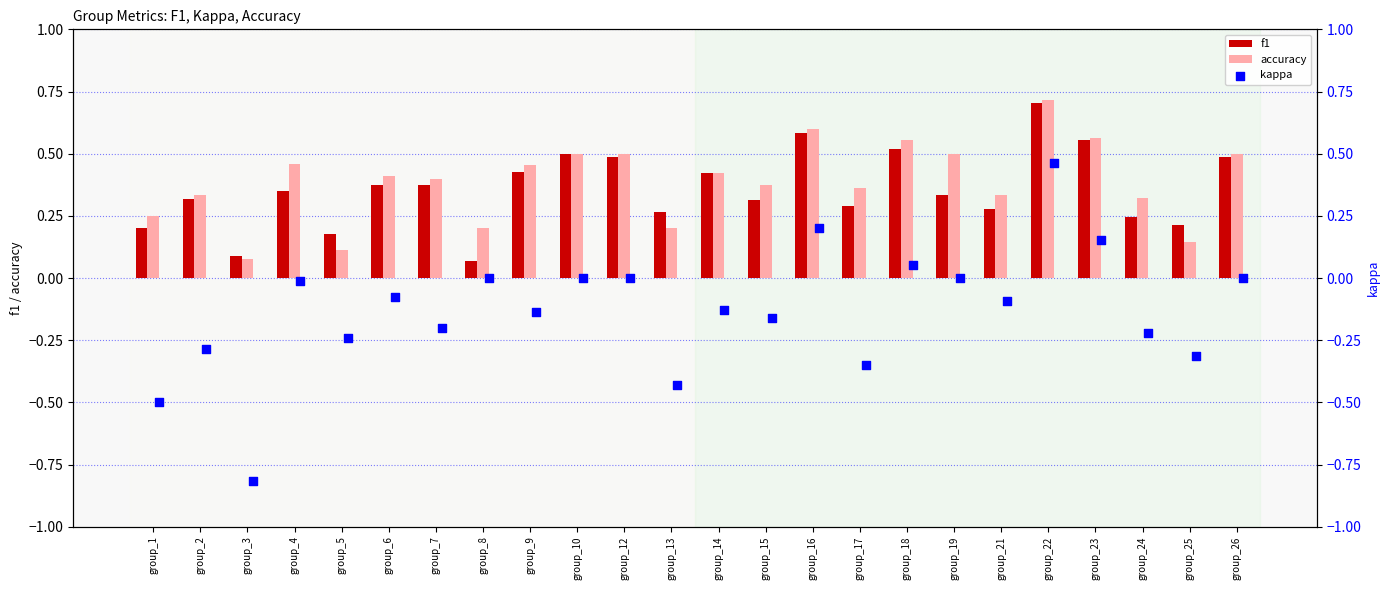

Is the value of accuracy at group_18 greater than the value of f1 at group_24?

Yes